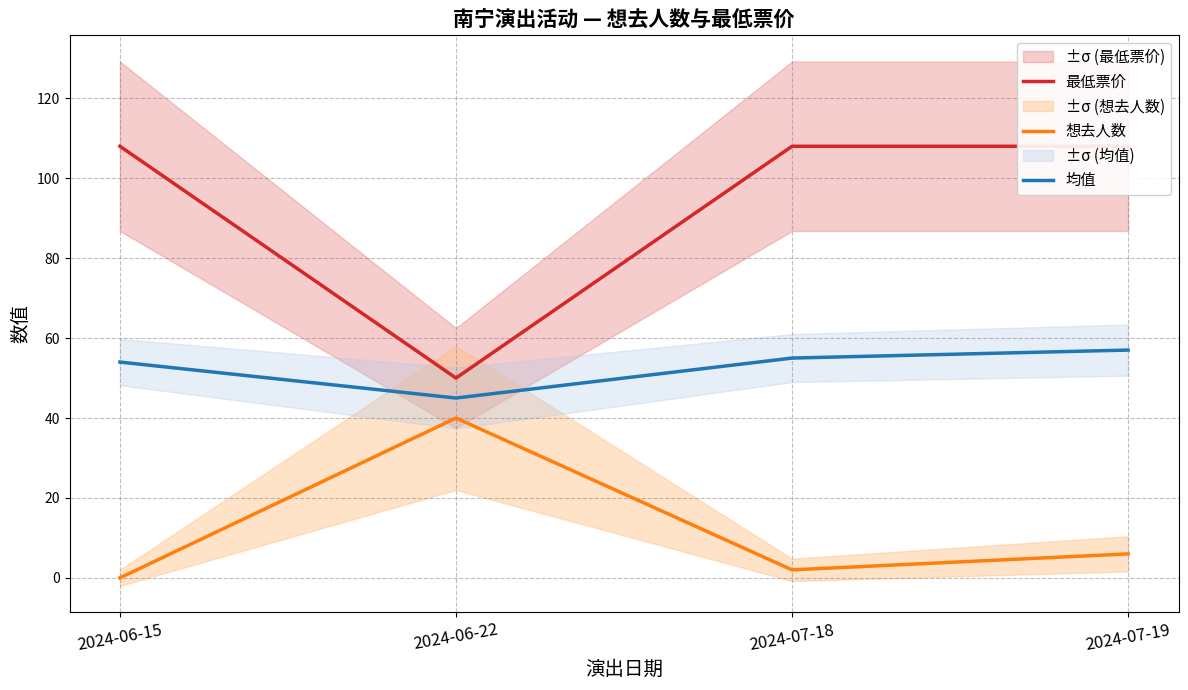

What is the label of the 1st point from the left?

2024-06-15